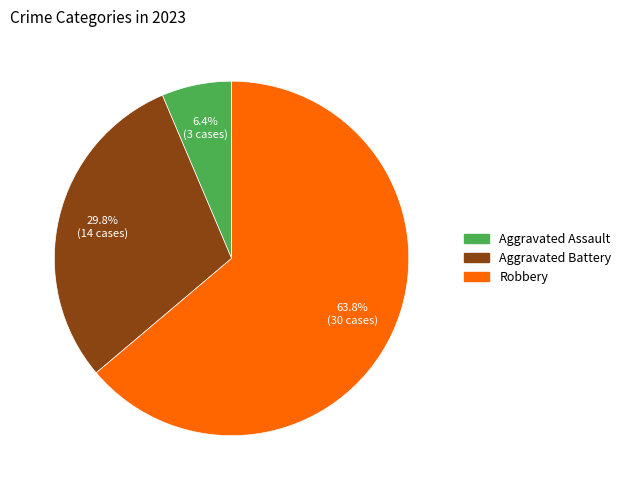

Does any single category account for the majority?

Yes